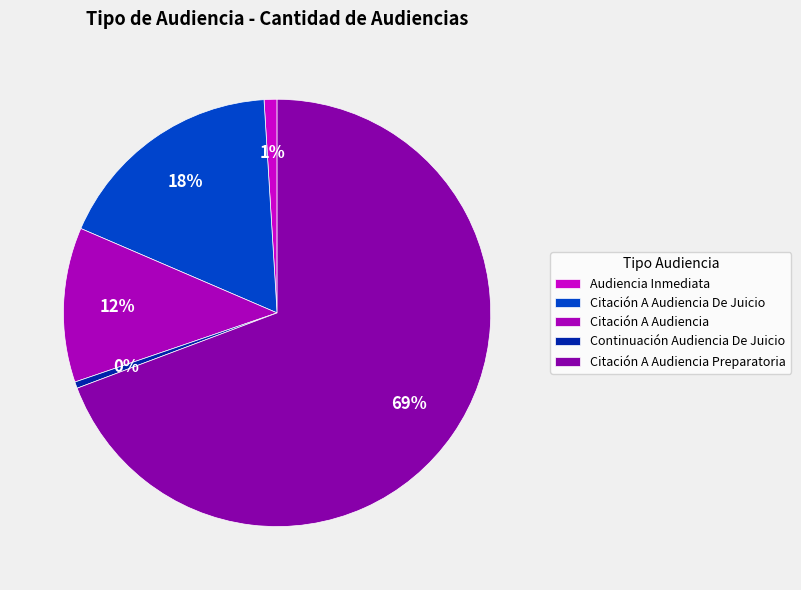

To the nearest percent, what percentage of the pie is Citación A Audiencia Preparatoria?

69%